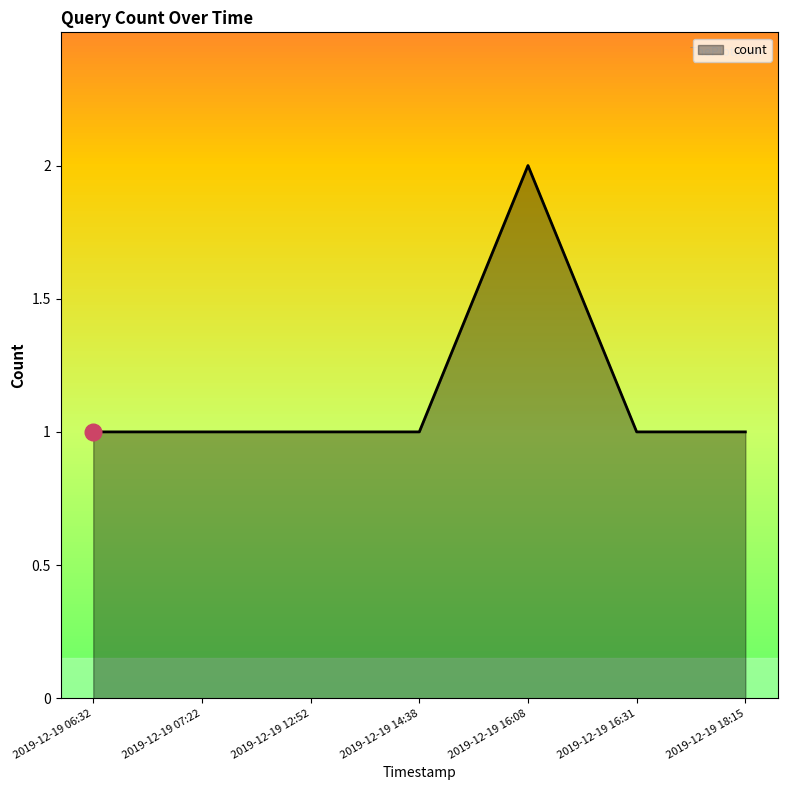

Is it true that the value at 2019-12-19 12:52 is 0?

False